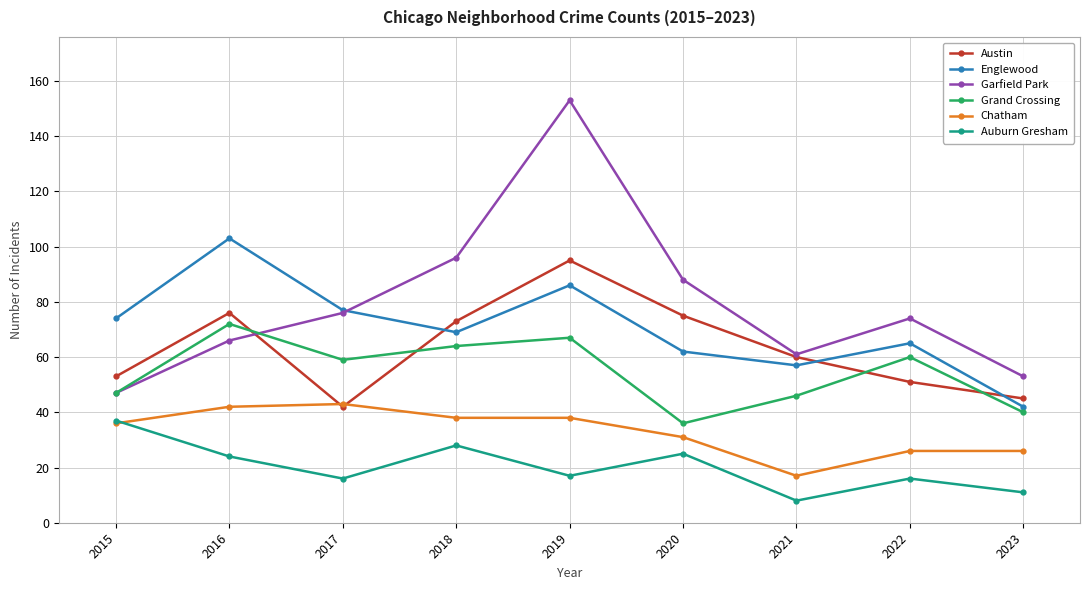

What is the greatest value displayed?

153